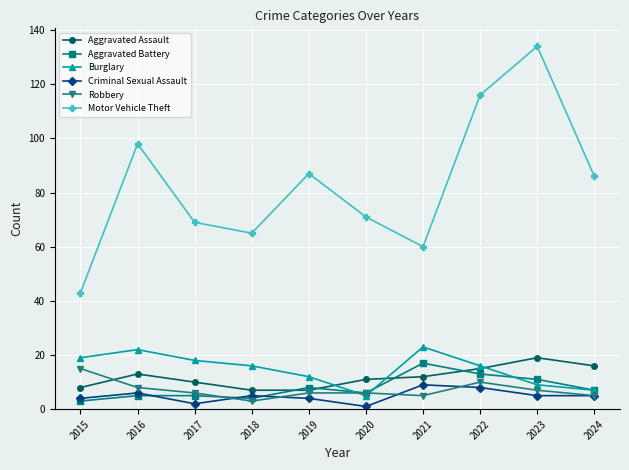

True or false: Aggravated Battery and Motor Vehicle Theft cross at least once.

False